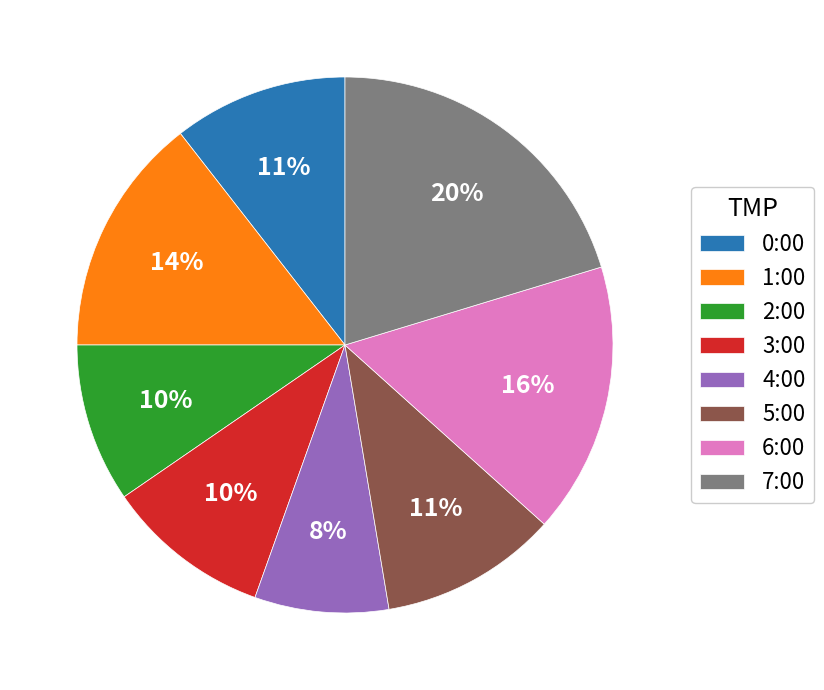

Is it true that 7:00 is 20% of the pie?

True